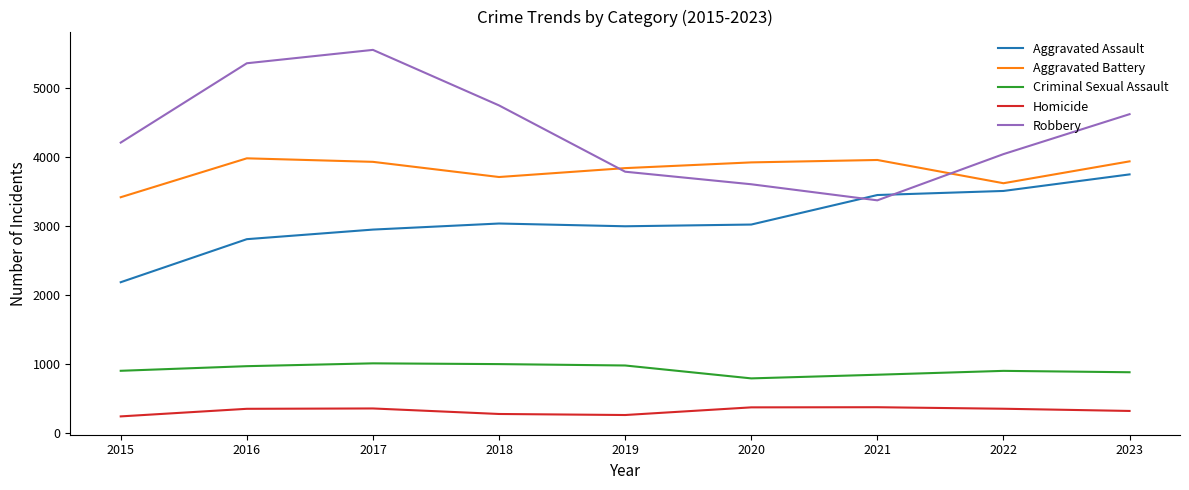

What is the spread (max minus min) of values at 2023?

4302